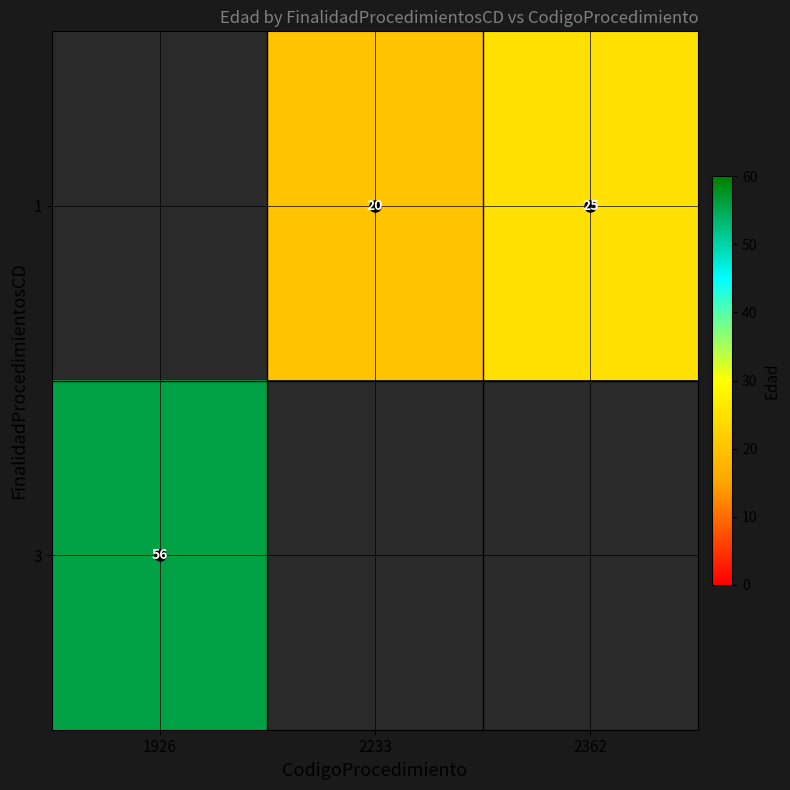

What is the difference between the 1 values at 2233 and 2362?

5